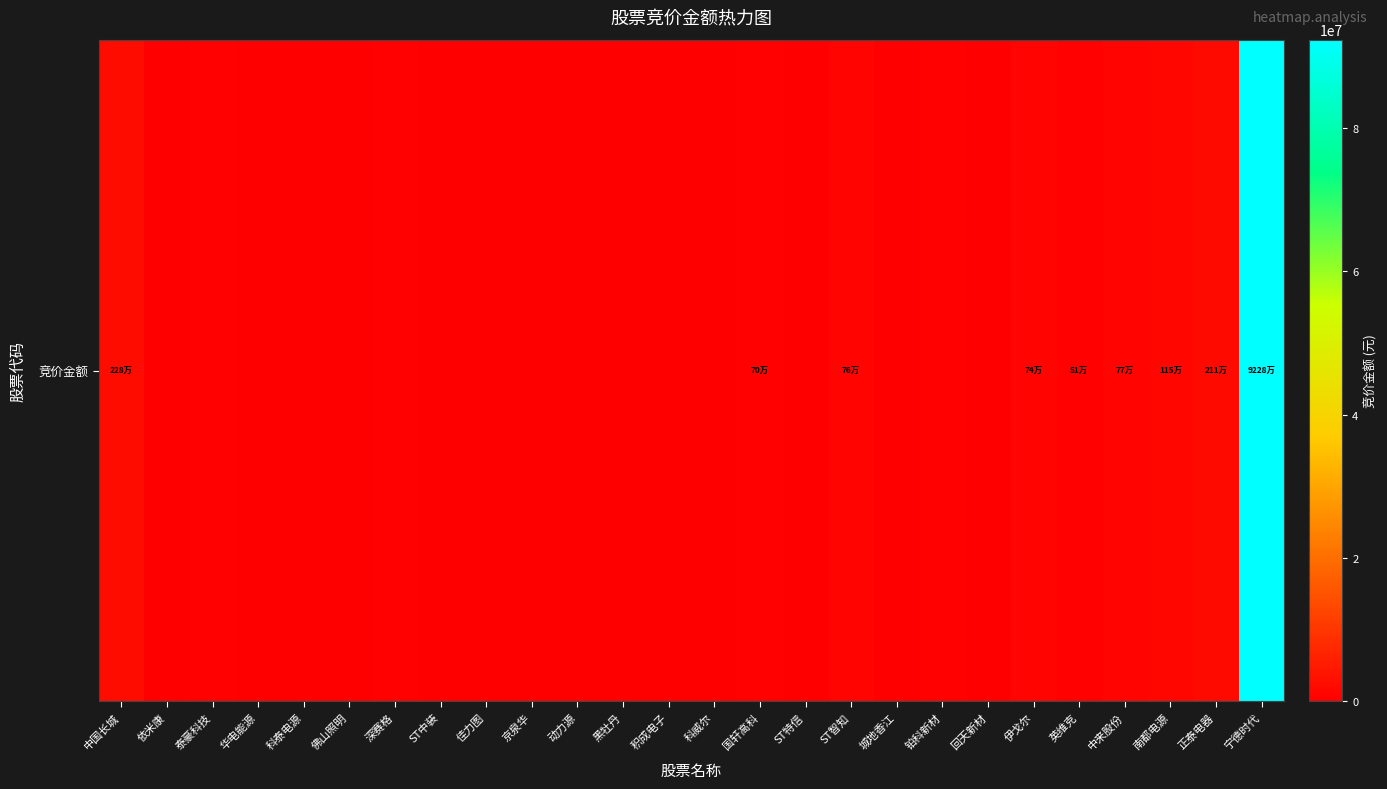

True or false: the data shows 240331 at 京泉华.

True